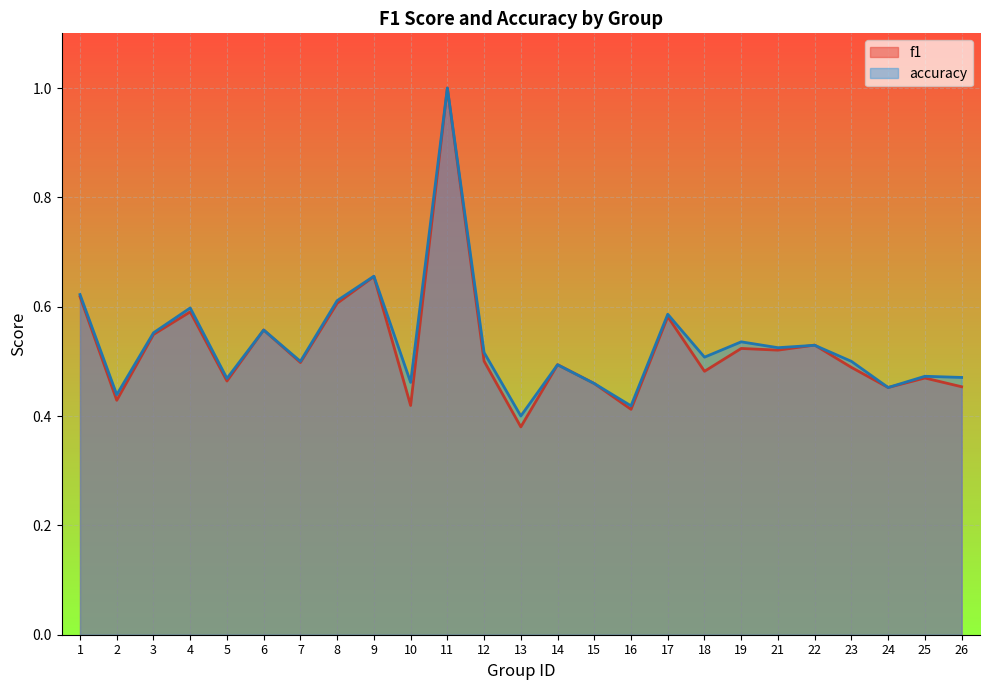

How many series are shown in this chart?

2